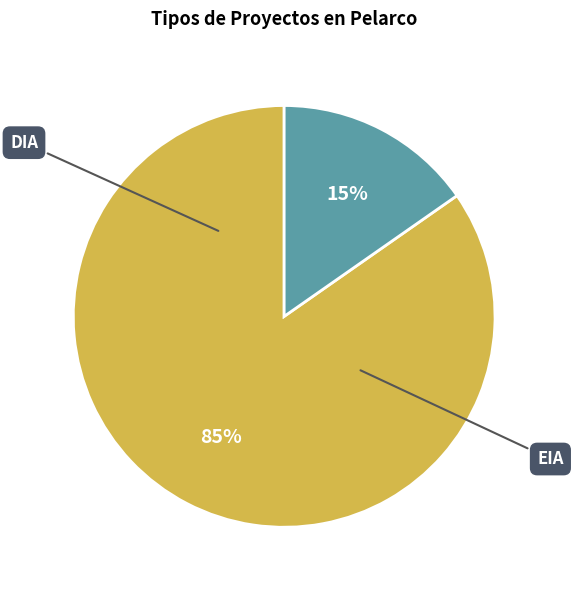

How many segments does this pie chart have?

2